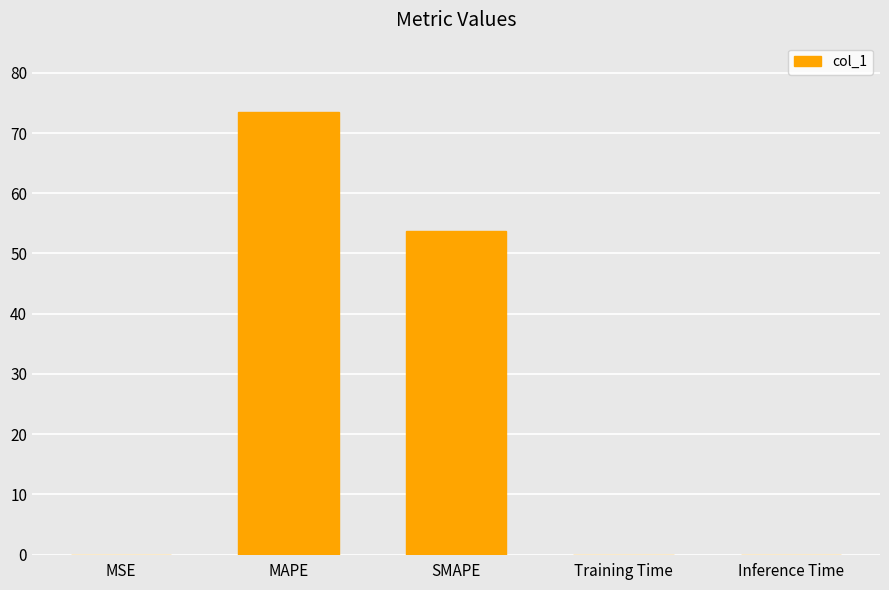

The chart shows a value of 22.3 at SMAPE. True or false?

False